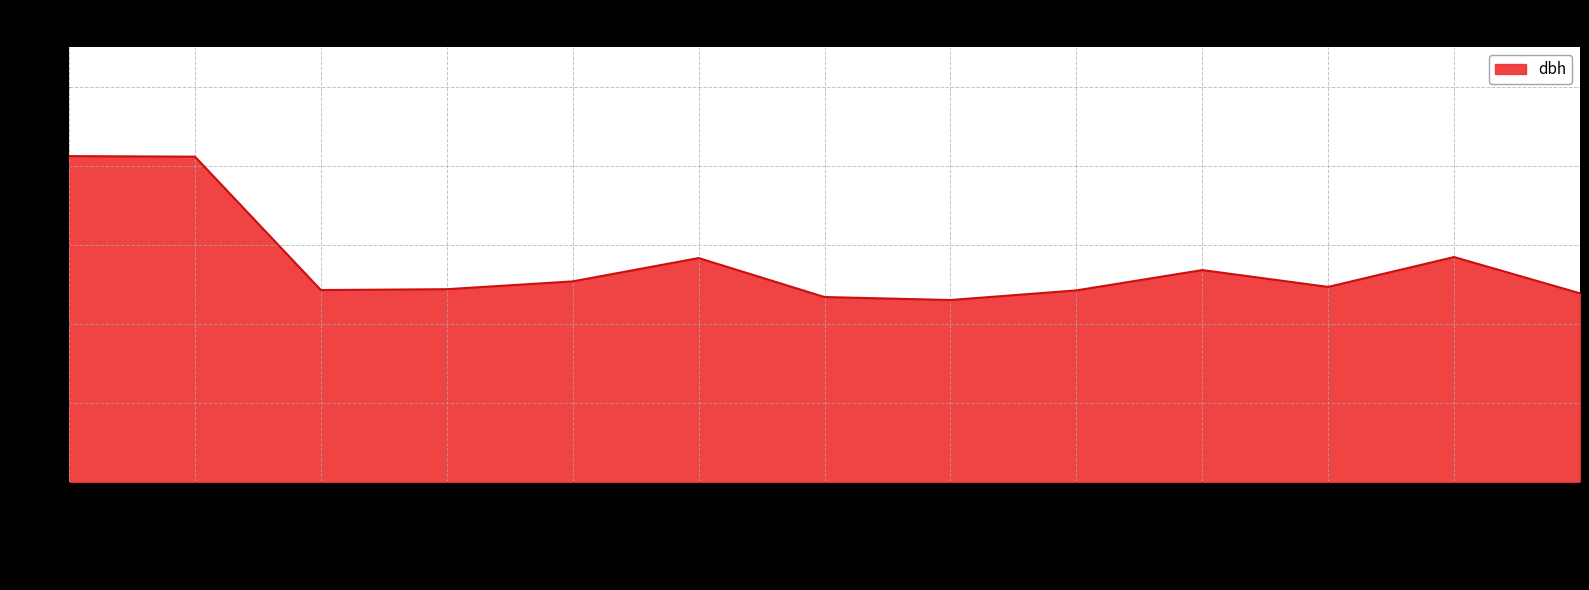

Is it true that the value at 371688016 is 26.8?

True